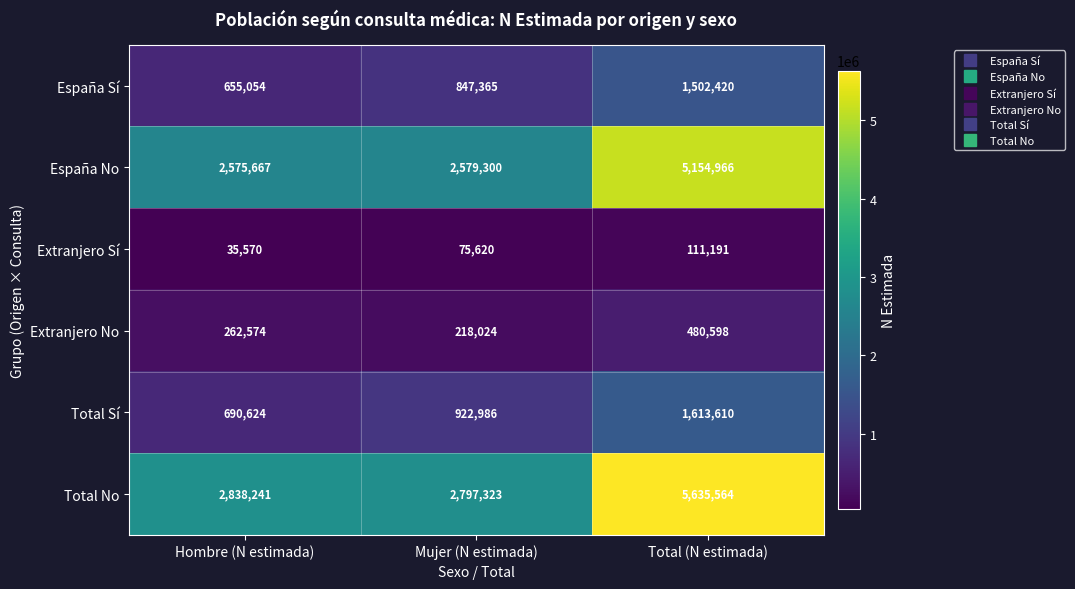

What is the sum of the Total No values at Hombre (N estimada) and Total (N estimada)?

8473805